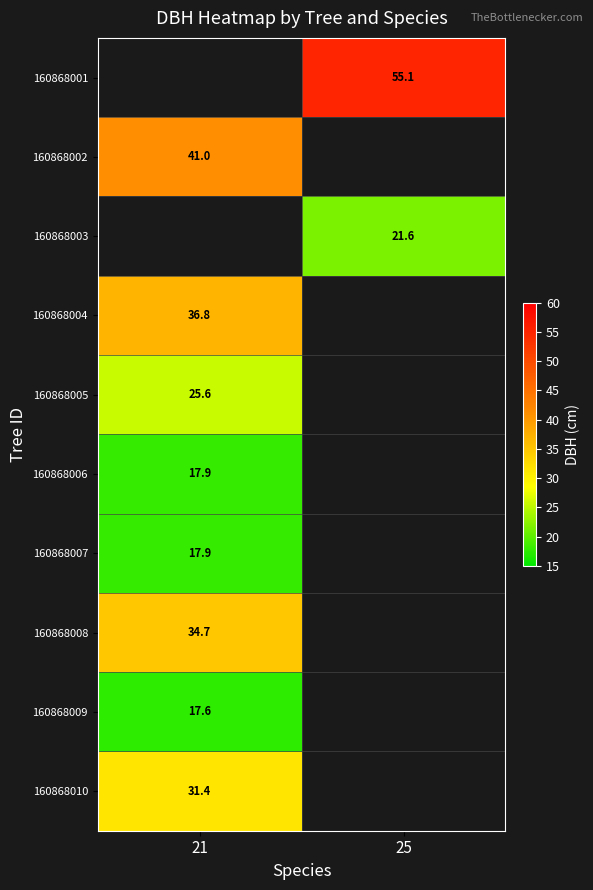

True or false: 160868001 has a value of 27.2 at 25.

False